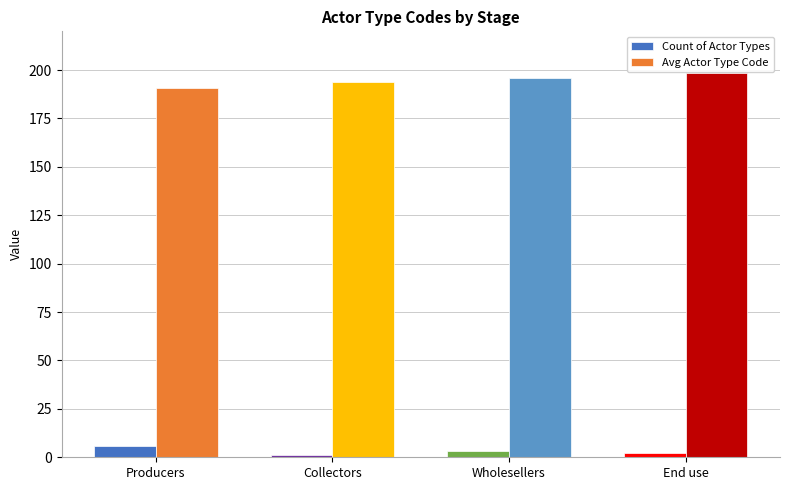

Is it true that Avg Actor Type Code equals 40.4 at Wholesellers?

False